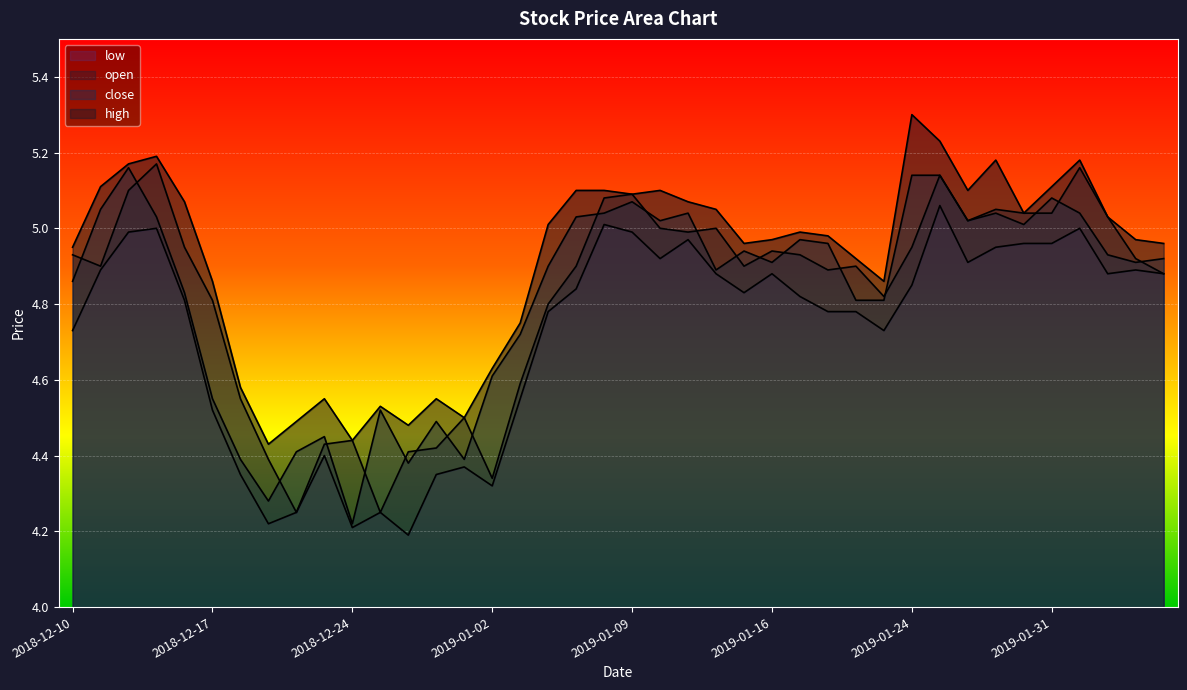

Which category has the lowest value in the open series?

2018-12-20